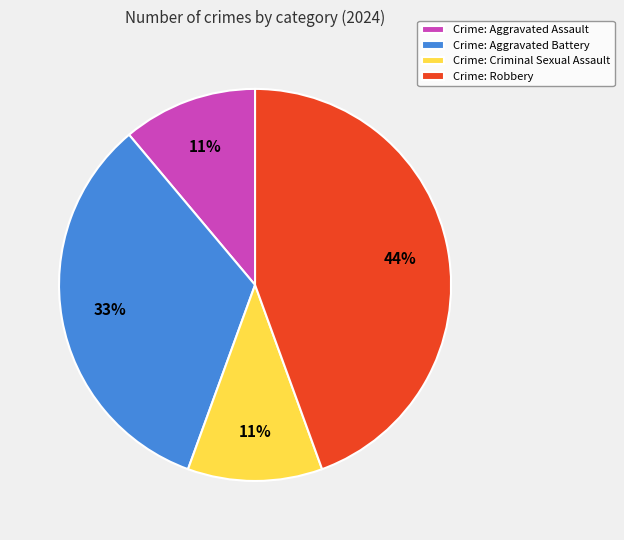

To the nearest percent, what percentage of the pie is Crime: Aggravated Battery?

33%